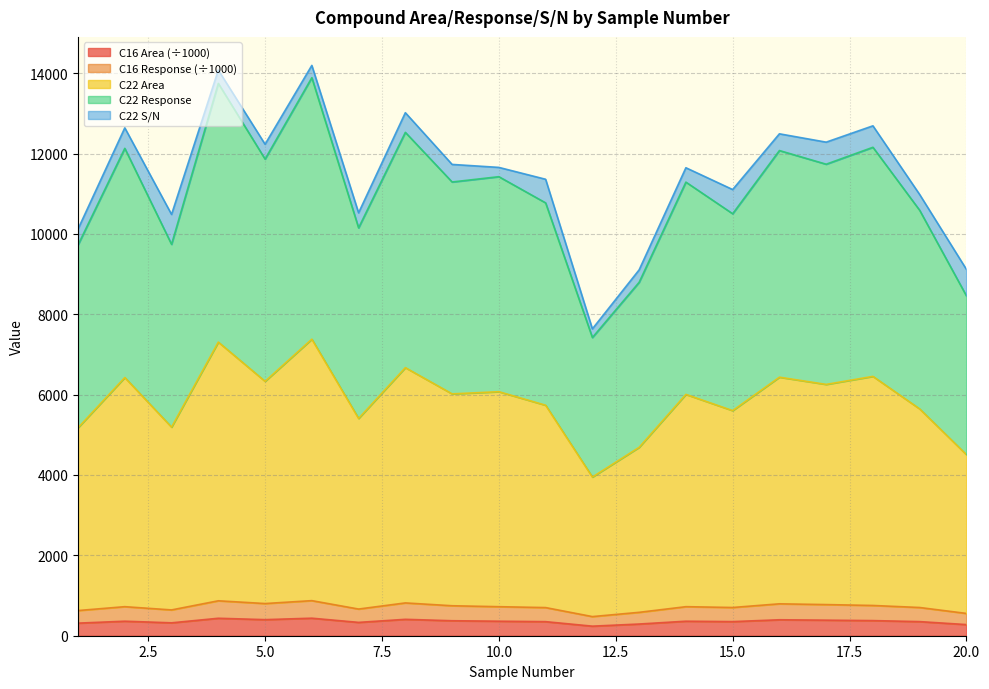

At how many categories does at least one series exceed 384?

20